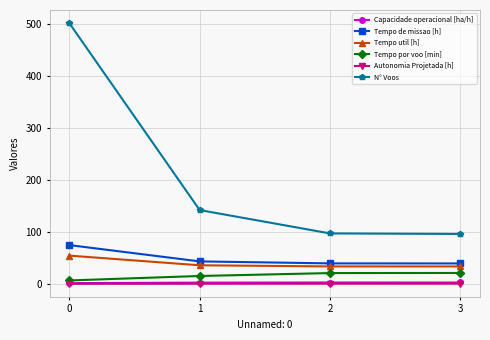

Which series has the largest total across all categories?

N° Voos